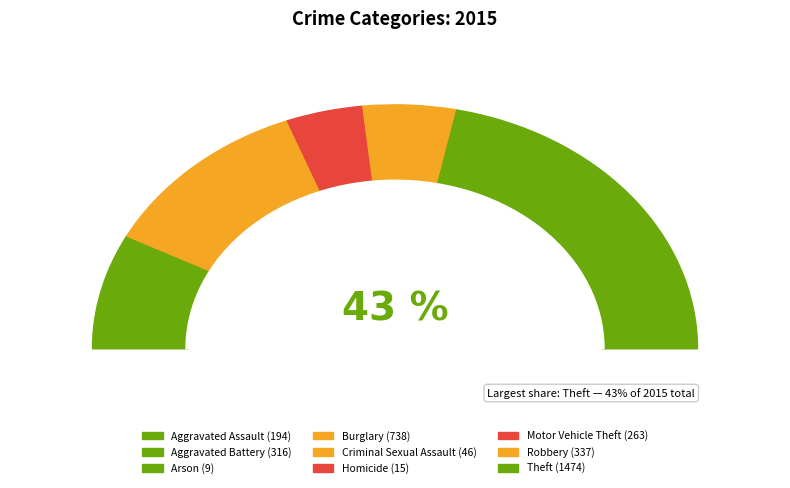

What is the ratio of the value at Burglary to the value at Criminal Sexual Assault?

16.0